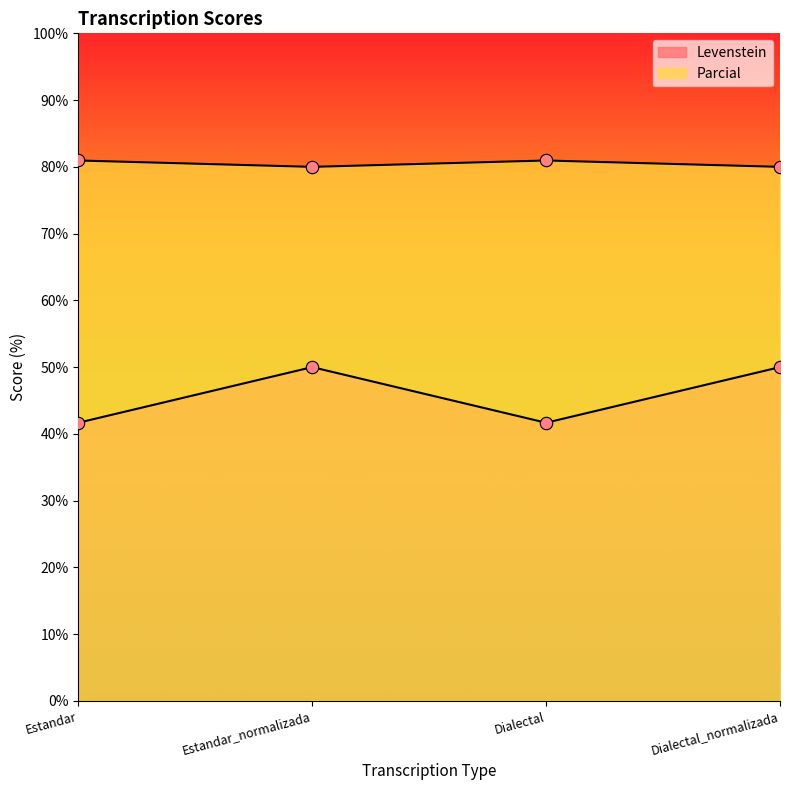

At how many categories does at least one series exceed 48?

4